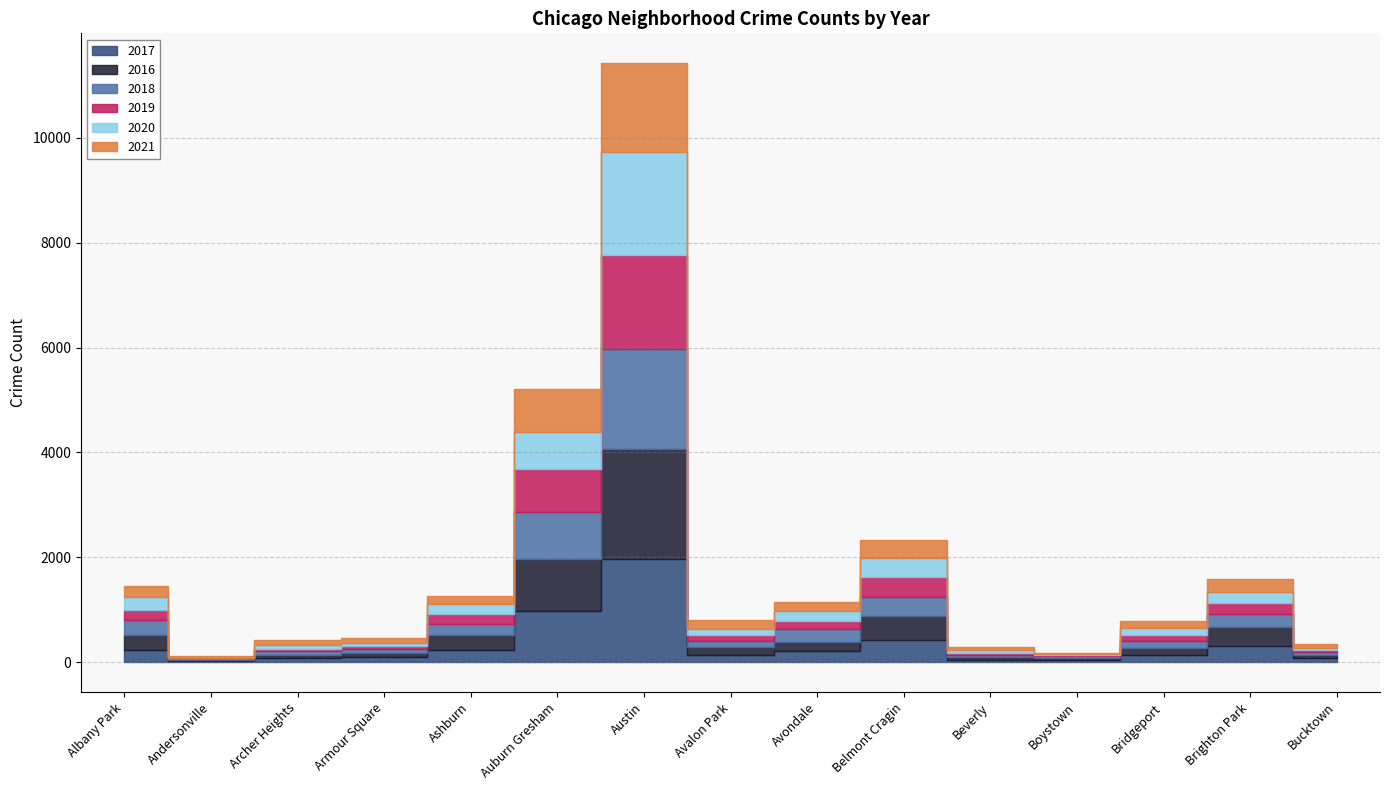

Does the chart display data point markers on the line(s)?

No